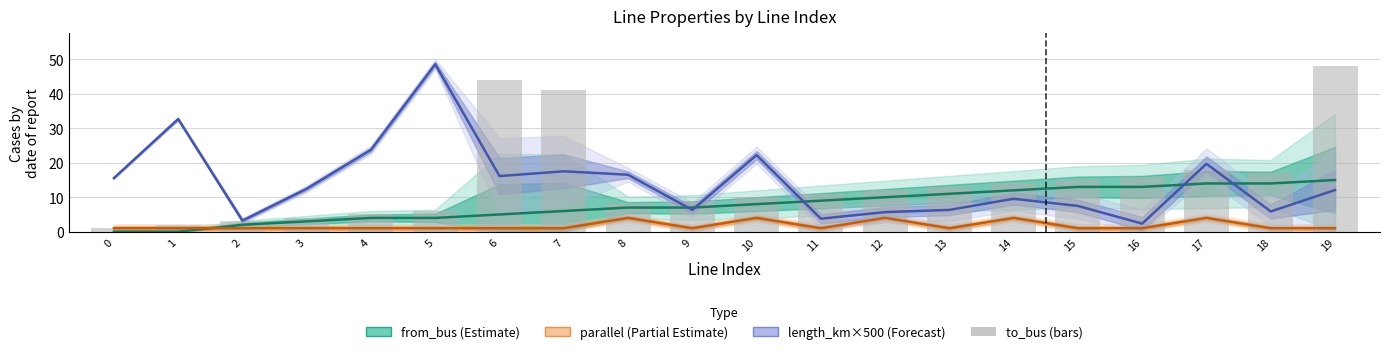

Where does the data first go above 12?

6